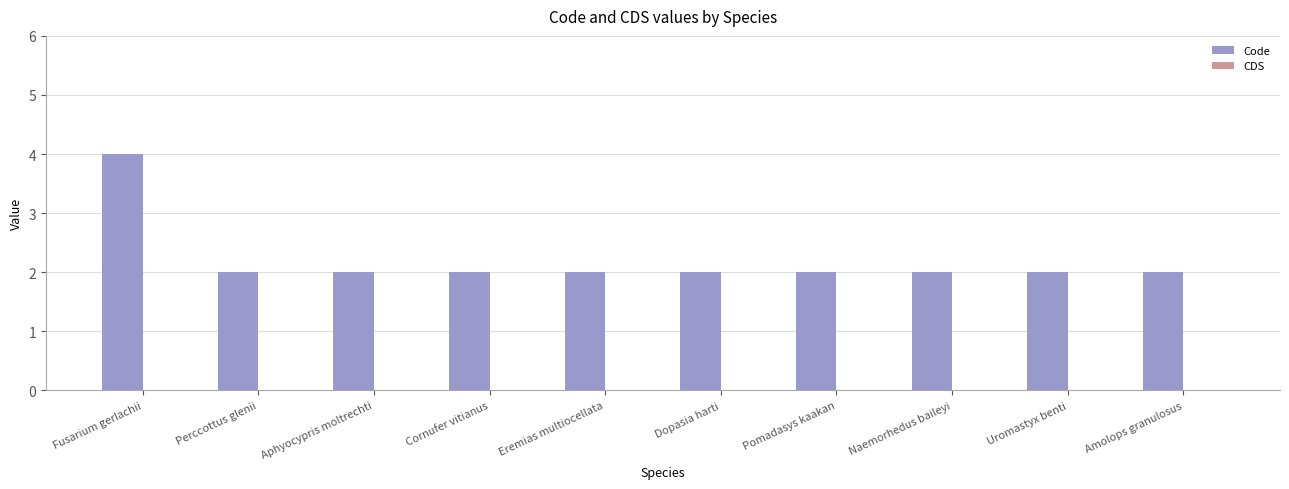

What is the label of the 1st bar from the right?

Amolops granulosus